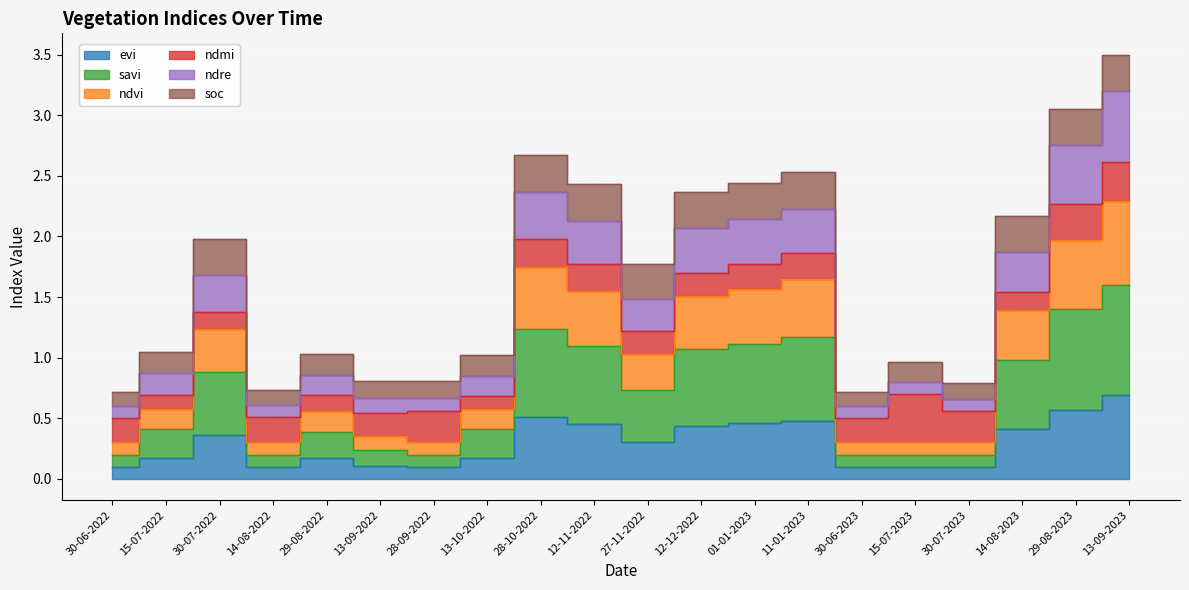

Where does the ndvi series first go above 1?

30-07-2022